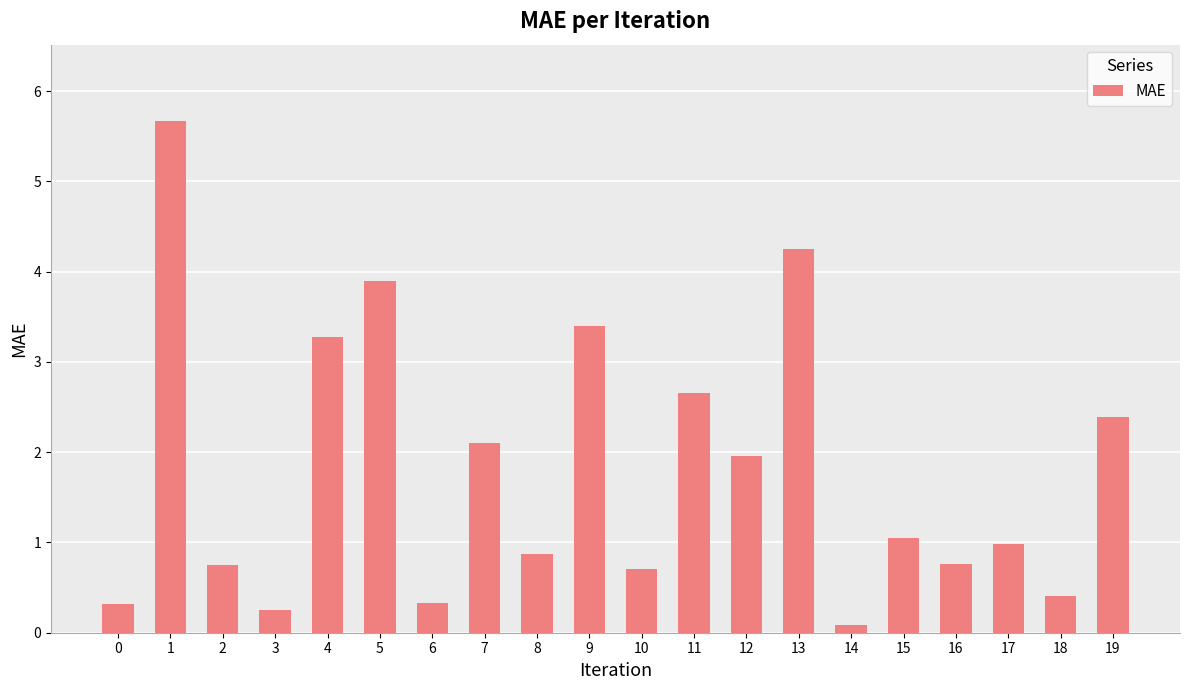

Count the number of categories in the chart.

20